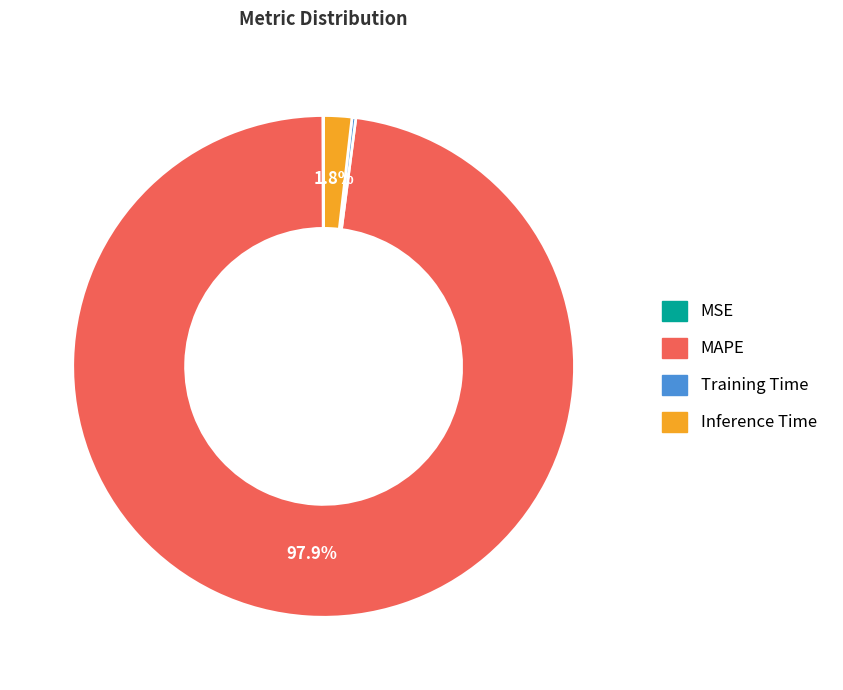

Do Inference Time and MAPE together represent more than half of the pie?

Yes